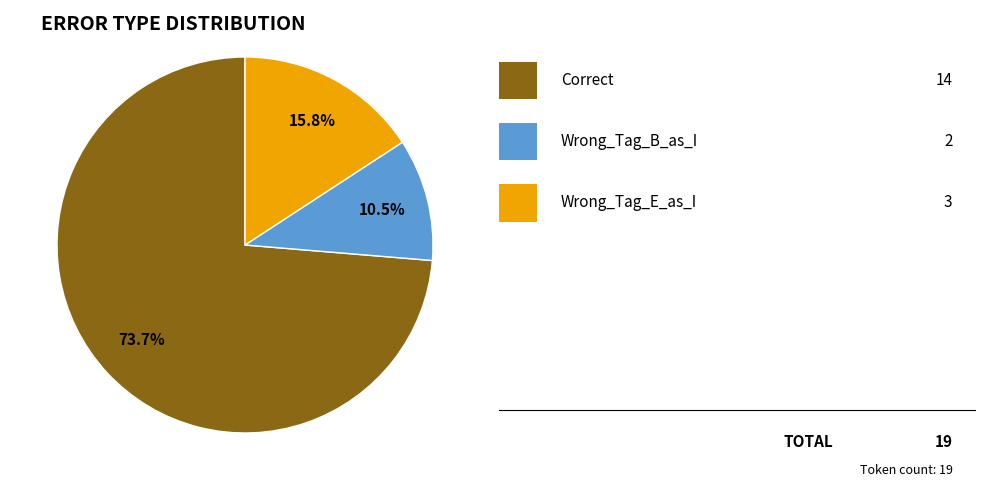

Is there a majority slice in this chart?

Yes